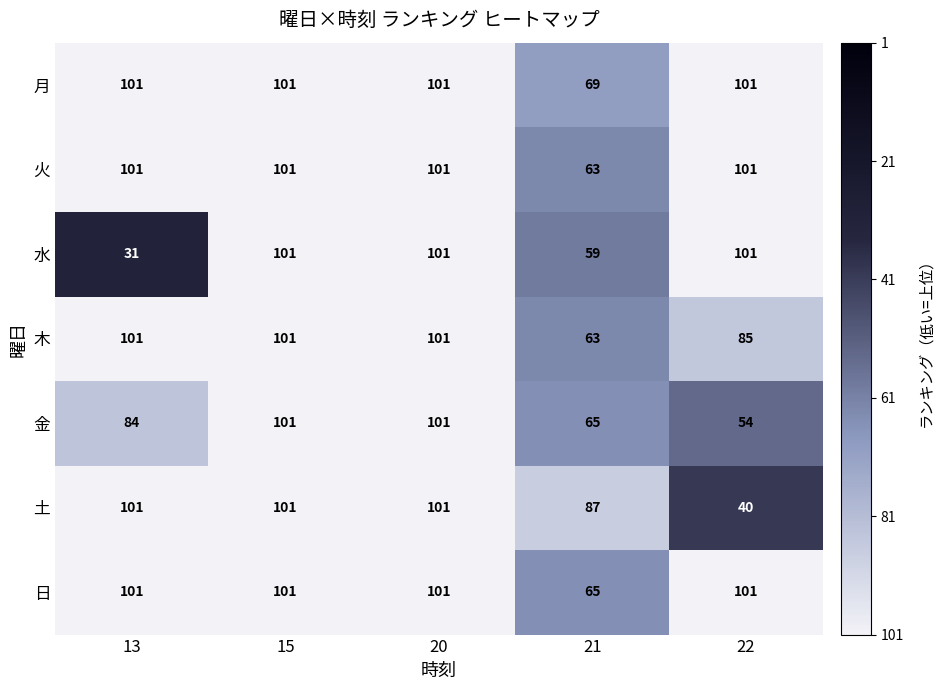

What is the approximate value of 金 at 22, to the nearest 10?

50